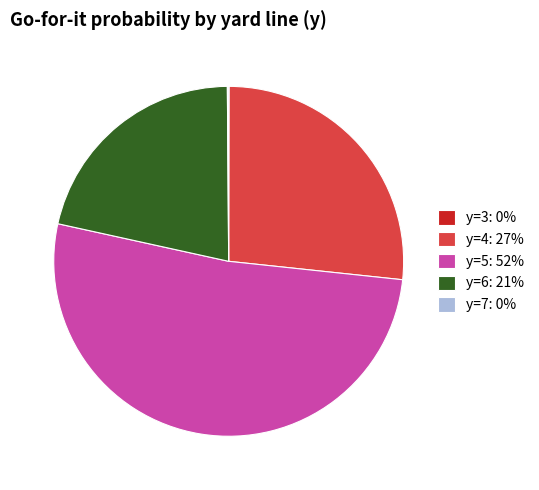

Which slice is the largest?

y=5: 52%